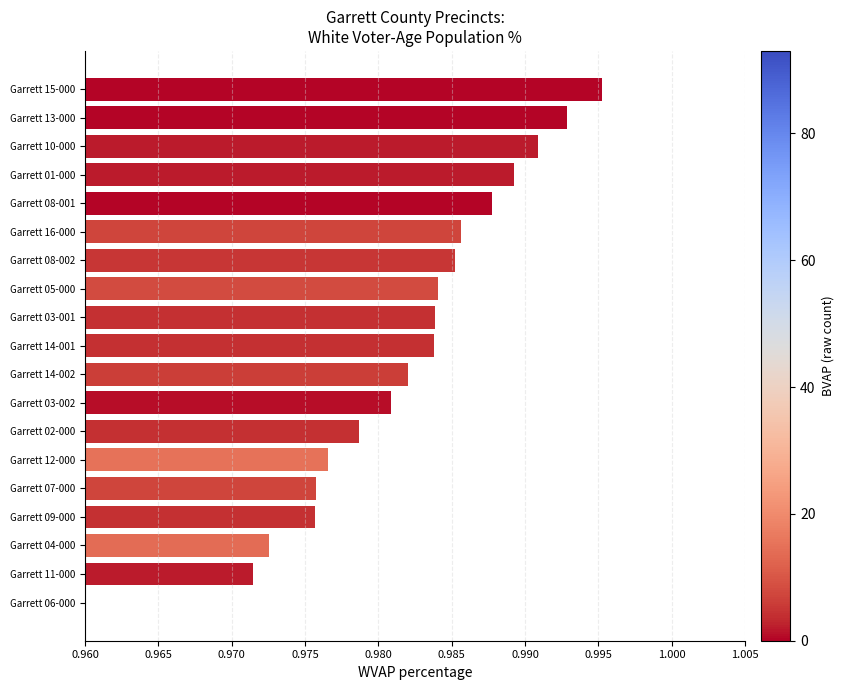

The value at Garrett 05-000 is 1.4. True or false?

False